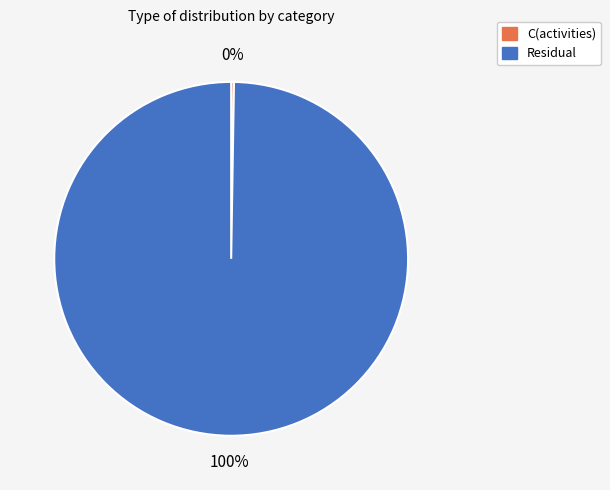

To the nearest percent, what is the average slice percentage?

50%